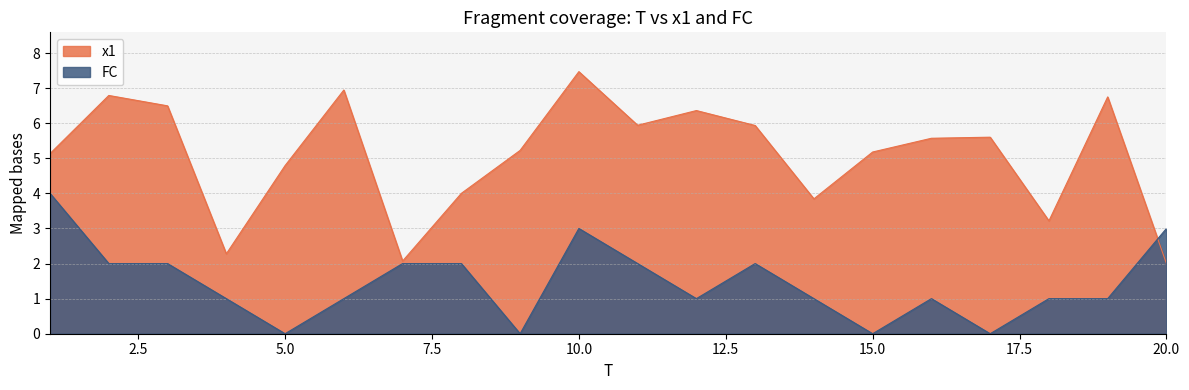

What are all the series names shown in the legend?

x1, FC